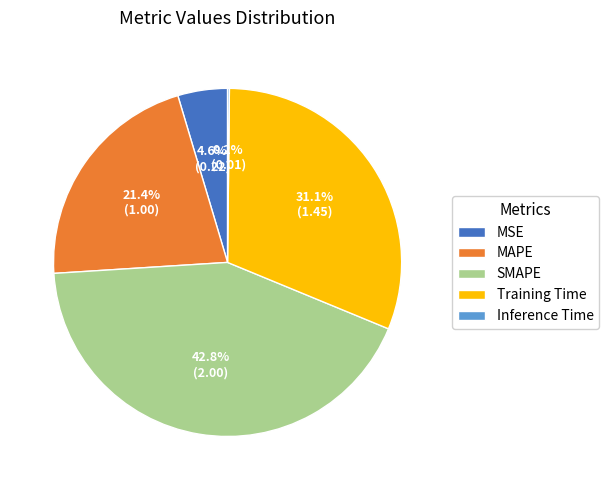

Combined, what portion of the pie is MAPE and MSE?

26.0%